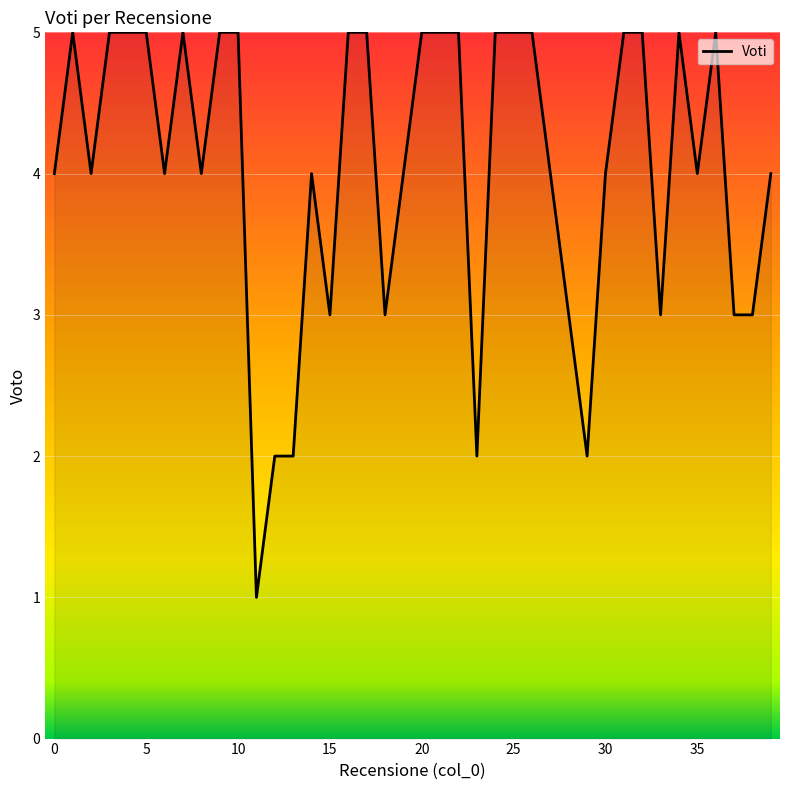

What is the maximum value shown in the chart?

5